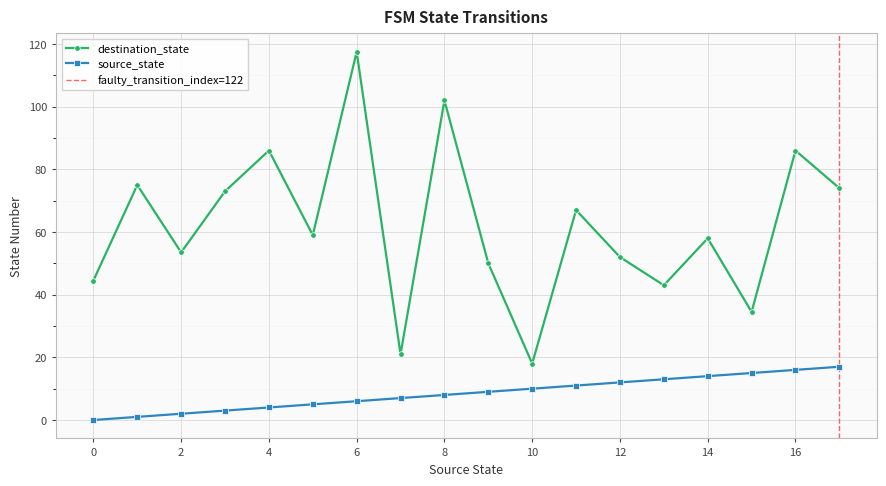

The destination_state series shows 55.9 at 6. True or false?

False